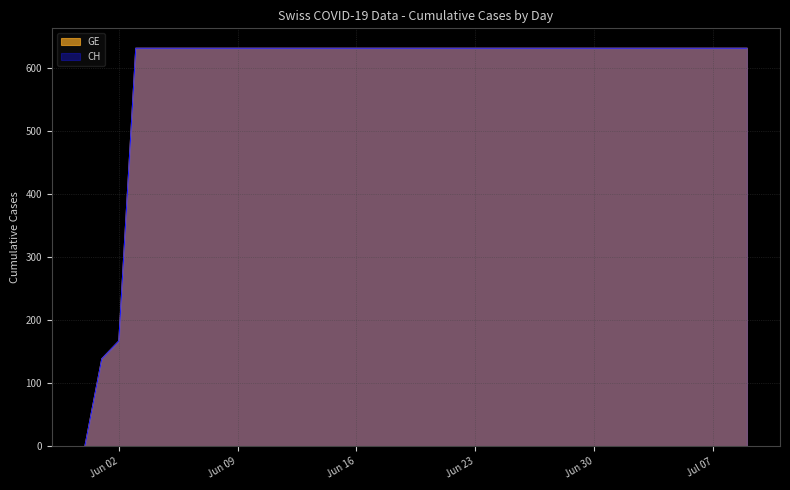

List the labels in order of CH value, largest first.

2020-06-03, 2020-06-04, 2020-06-05, 2020-06-06, 2020-06-07, 2020-06-08, 2020-06-09, 2020-06-10, 2020-06-11, 2020-06-12, 2020-06-13, 2020-06-14, 2020-06-15, 2020-06-16, 2020-06-17, 2020-06-18, 2020-06-19, 2020-06-20, 2020-06-21, 2020-06-22, 2020-06-23, 2020-06-24, 2020-06-25, 2020-06-26, 2020-06-27, 2020-06-28, 2020-06-29, 2020-06-30, 2020-07-01, 2020-07-02, 2020-07-03, 2020-07-04, 2020-07-05, 2020-07-06, 2020-07-07, 2020-07-08, 2020-07-09, 2020-06-02, 2020-06-01, 2020-05-31